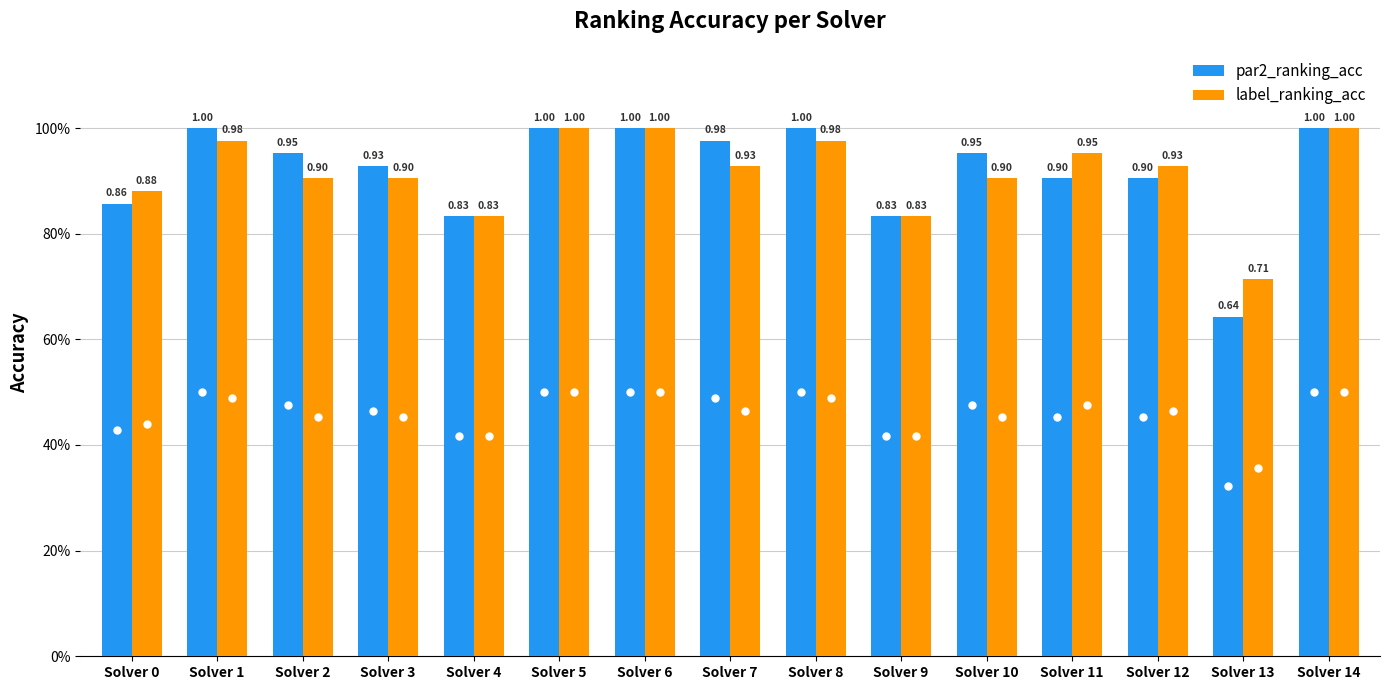

List the labels in order of par2_ranking_acc value, largest first.

Solver 1, Solver 5, Solver 6, Solver 8, Solver 14, Solver 7, Solver 2, Solver 10, Solver 3, Solver 11, Solver 12, Solver 0, Solver 4, Solver 9, Solver 13